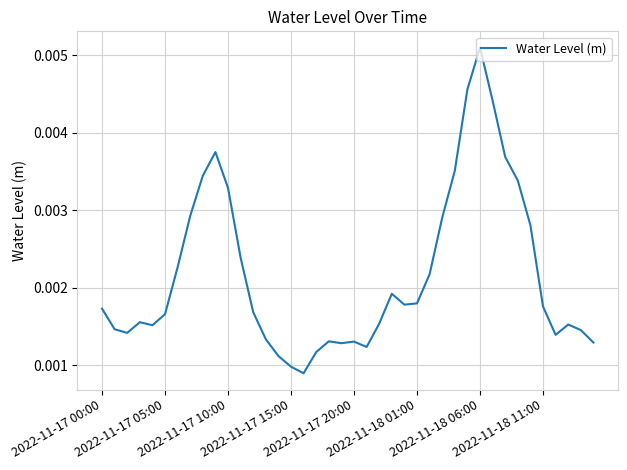

Does the chart have visible grid lines?

Yes